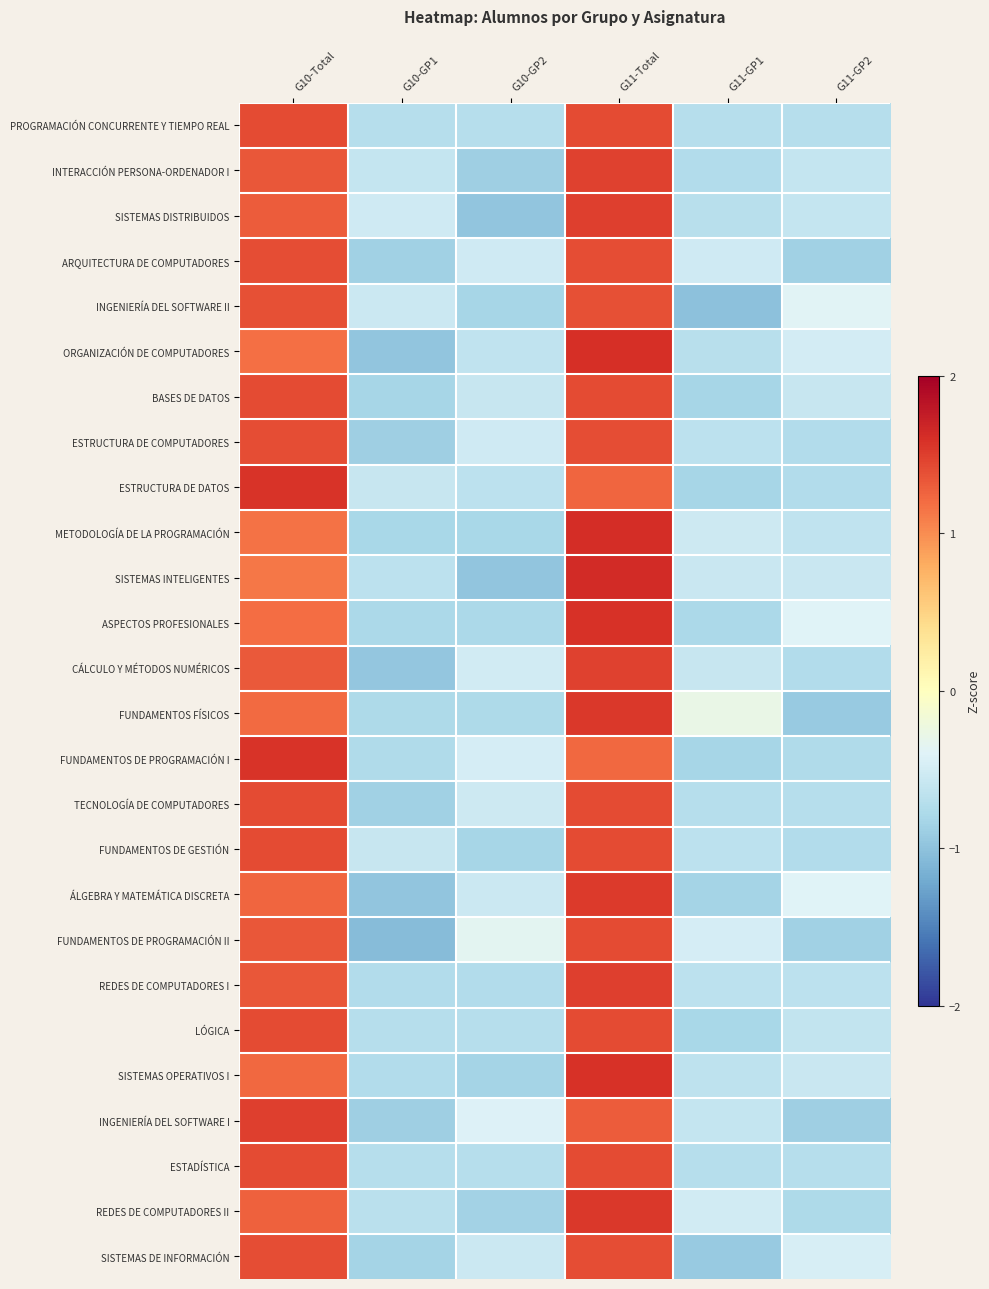

Reading left to right, extract all data points from this chart.

PROGRAMACIÓN CONCURRENTE Y TIEMPO REAL: G10-Total=1.4	G10-GP1=-0.7	G10-GP2=-0.7	G11-Total=1.4	G11-GP1=-0.7	G11-GP2=-0.7
INTERACCIÓN PERSONA-ORDENADOR I: G10-Total=1.3	G10-GP1=-0.6	G10-GP2=-0.9	G11-Total=1.5	G11-GP1=-0.7	G11-GP2=-0.6
SISTEMAS DISTRIBUIDOS: G10-Total=1.3	G10-GP1=-0.5	G10-GP2=-1.0	G11-Total=1.5	G11-GP1=-0.7	G11-GP2=-0.6
ARQUITECTURA DE COMPUTADORES: G10-Total=1.4	G10-GP1=-0.9	G10-GP2=-0.5	G11-Total=1.4	G11-GP1=-0.5	G11-GP2=-0.9
INGENIERÍA DEL SOFTWARE II: G10-Total=1.4	G10-GP1=-0.6	G10-GP2=-0.8	G11-Total=1.4	G11-GP1=-1.0	G11-GP2=-0.4
ORGANIZACIÓN DE COMPUTADORES: G10-Total=1.2	G10-GP1=-1.0	G10-GP2=-0.6	G11-Total=1.6	G11-GP1=-0.7	G11-GP2=-0.5
BASES DE DATOS: G10-Total=1.4	G10-GP1=-0.8	G10-GP2=-0.6	G11-Total=1.4	G11-GP1=-0.8	G11-GP2=-0.6
ESTRUCTURA DE COMPUTADORES: G10-Total=1.4	G10-GP1=-0.9	G10-GP2=-0.5	G11-Total=1.4	G11-GP1=-0.7	G11-GP2=-0.7
ESTRUCTURA DE DATOS: G10-Total=1.6	G10-GP1=-0.6	G10-GP2=-0.7	G11-Total=1.2	G11-GP1=-0.8	G11-GP2=-0.7
METODOLOGÍA DE LA PROGRAMACIÓN: G10-Total=1.2	G10-GP1=-0.8	G10-GP2=-0.8	G11-Total=1.6	G11-GP1=-0.5	G11-GP2=-0.6
SISTEMAS INTELIGENTES: G10-Total=1.1	G10-GP1=-0.7	G10-GP2=-1.0	G11-Total=1.6	G11-GP1=-0.6	G11-GP2=-0.6
ASPECTOS PROFESIONALES: G10-Total=1.2	G10-GP1=-0.8	G10-GP2=-0.8	G11-Total=1.6	G11-GP1=-0.8	G11-GP2=-0.4
CÁLCULO Y MÉTODOS NUMÉRICOS: G10-Total=1.3	G10-GP1=-1.0	G10-GP2=-0.5	G11-Total=1.5	G11-GP1=-0.6	G11-GP2=-0.7
FUNDAMENTOS FÍSICOS: G10-Total=1.2	G10-GP1=-0.8	G10-GP2=-0.8	G11-Total=1.5	G11-GP1=-0.3	G11-GP2=-0.9
FUNDAMENTOS DE PROGRAMACIÓN I: G10-Total=1.6	G10-GP1=-0.8	G10-GP2=-0.5	G11-Total=1.2	G11-GP1=-0.8	G11-GP2=-0.8
TECNOLOGÍA DE COMPUTADORES: G10-Total=1.4	G10-GP1=-0.9	G10-GP2=-0.5	G11-Total=1.4	G11-GP1=-0.7	G11-GP2=-0.7
FUNDAMENTOS DE GESTIÓN: G10-Total=1.4	G10-GP1=-0.6	G10-GP2=-0.8	G11-Total=1.4	G11-GP1=-0.7	G11-GP2=-0.7
ÁLGEBRA Y MATEMÁTICA DISCRETA: G10-Total=1.2	G10-GP1=-1.0	G10-GP2=-0.5	G11-Total=1.5	G11-GP1=-0.8	G11-GP2=-0.4
FUNDAMENTOS DE PROGRAMACIÓN II: G10-Total=1.3	G10-GP1=-1.1	G10-GP2=-0.3	G11-Total=1.4	G11-GP1=-0.5	G11-GP2=-0.9
REDES DE COMPUTADORES I: G10-Total=1.3	G10-GP1=-0.7	G10-GP2=-0.7	G11-Total=1.5	G11-GP1=-0.7	G11-GP2=-0.7
LÓGICA: G10-Total=1.4	G10-GP1=-0.7	G10-GP2=-0.7	G11-Total=1.4	G11-GP1=-0.8	G11-GP2=-0.6
SISTEMAS OPERATIVOS I: G10-Total=1.2	G10-GP1=-0.7	G10-GP2=-0.8	G11-Total=1.6	G11-GP1=-0.7	G11-GP2=-0.6
INGENIERÍA DEL SOFTWARE I: G10-Total=1.5	G10-GP1=-0.9	G10-GP2=-0.4	G11-Total=1.3	G11-GP1=-0.6	G11-GP2=-0.9
ESTADÍSTICA: G10-Total=1.4	G10-GP1=-0.7	G10-GP2=-0.7	G11-Total=1.4	G11-GP1=-0.7	G11-GP2=-0.7
REDES DE COMPUTADORES II: G10-Total=1.3	G10-GP1=-0.7	G10-GP2=-0.9	G11-Total=1.5	G11-GP1=-0.5	G11-GP2=-0.8
SISTEMAS DE INFORMACIÓN: G10-Total=1.4	G10-GP1=-0.8	G10-GP2=-0.6	G11-Total=1.4	G11-GP1=-0.9	G11-GP2=-0.5